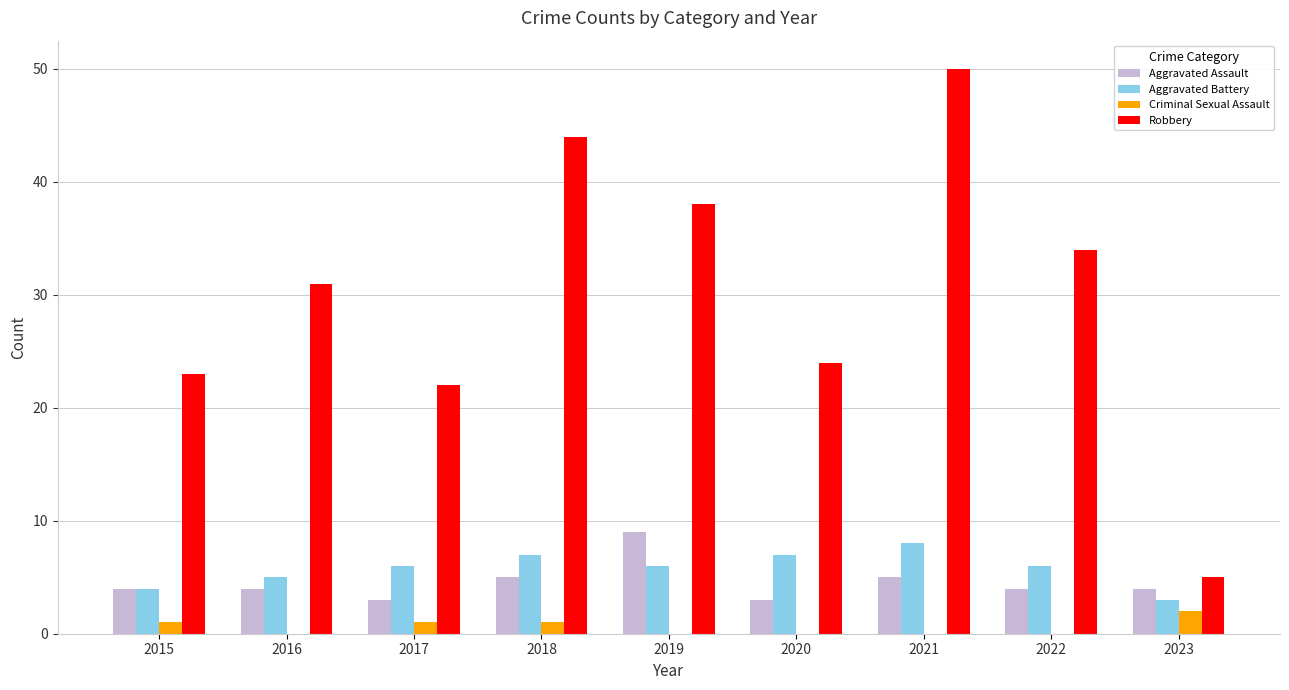

At which label is Robbery closest to 27?

2020